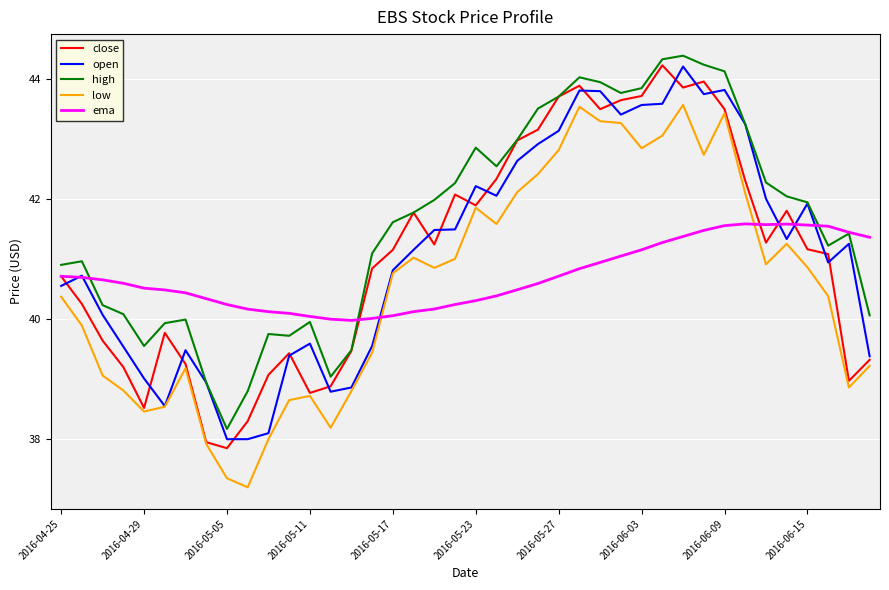

At how many categories does at least one series exceed 39?

40